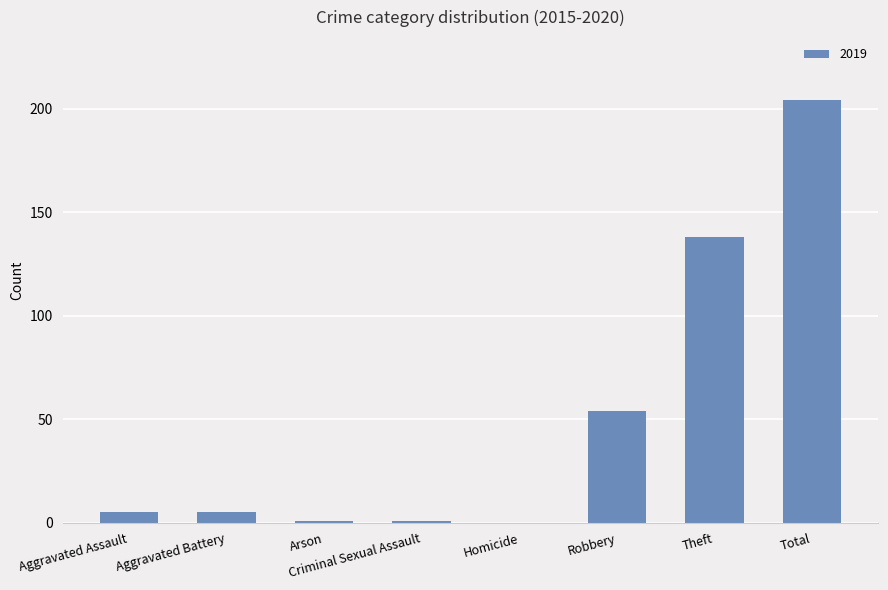

Which category has the highest value across all series?

Total